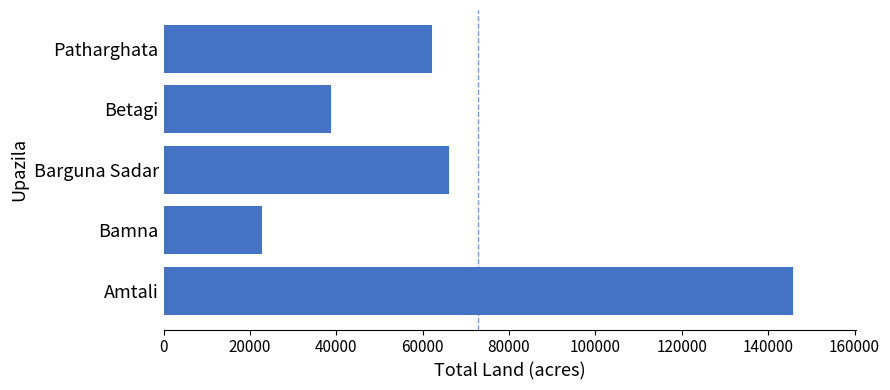

Rank the categories by value from highest to lowest.

Amtali, Barguna Sadar, Patharghata, Betagi, Bamna